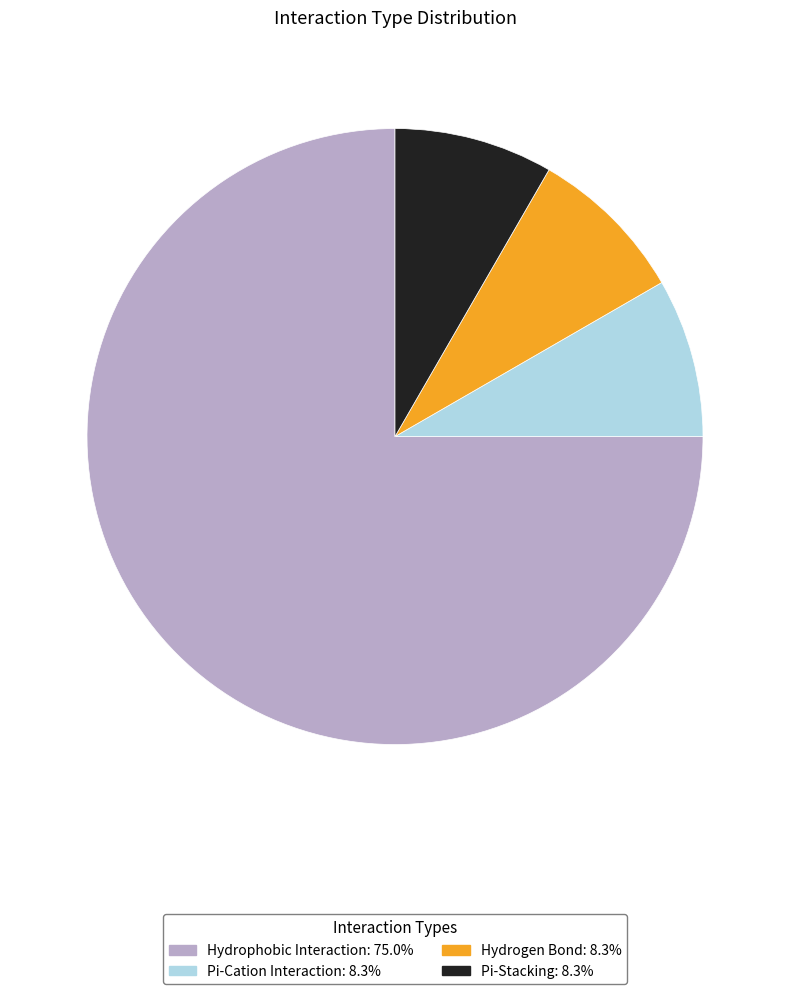

Is there any slice that represents more than half of the pie?

Yes